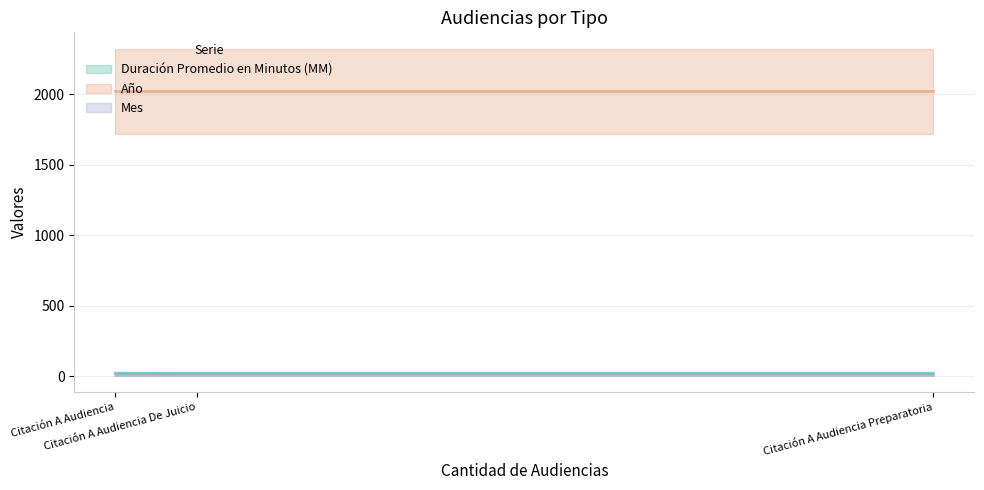

At which category is the sum across all series the highest?

Citación A Audiencia